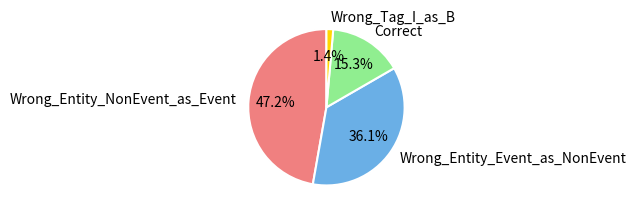

Between Wrong_Entity_Event_as_NonEvent and Wrong_Entity_NonEvent_as_Event, which is larger?

Wrong_Entity_NonEvent_as_Event